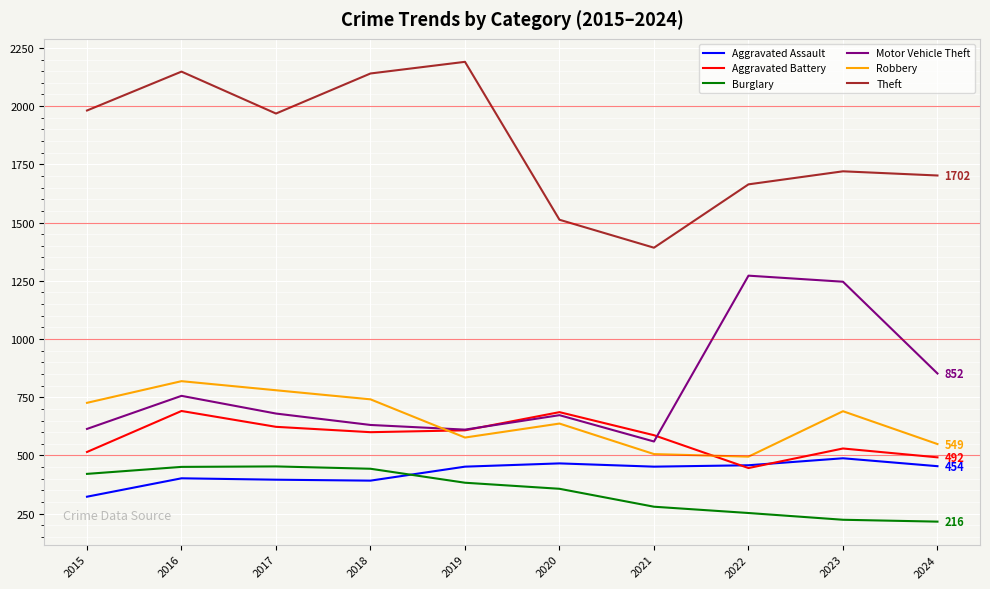

True or false: Theft has a value of 1392 at 2021.

True